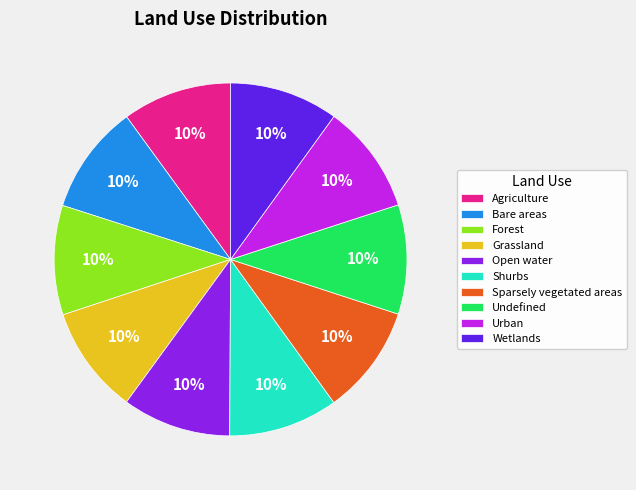

Do Grassland and Wetlands together represent more than half of the pie?

No